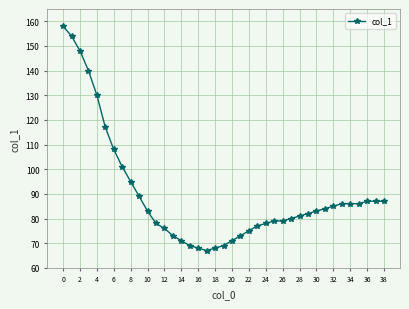

What is the maximum value shown in the chart?

158